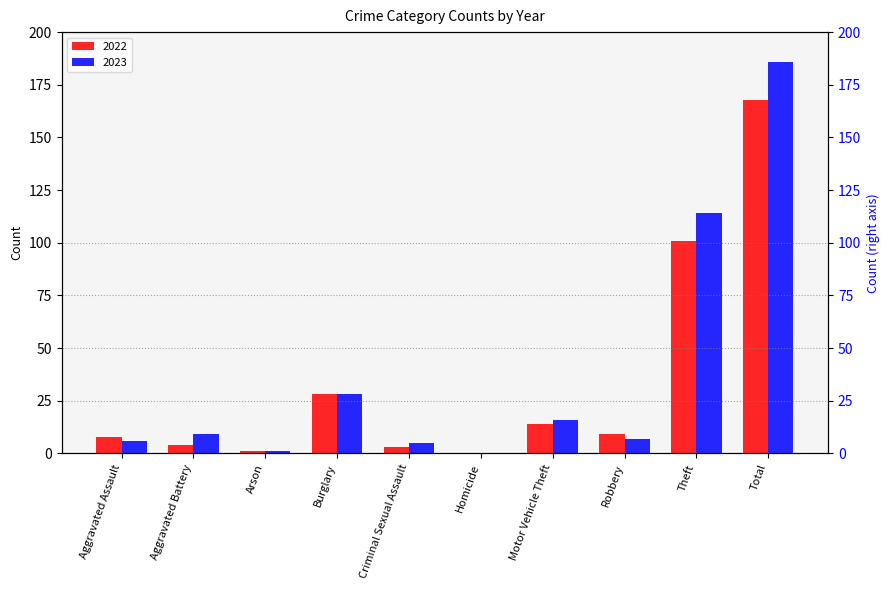

How many bars are there in total?

20